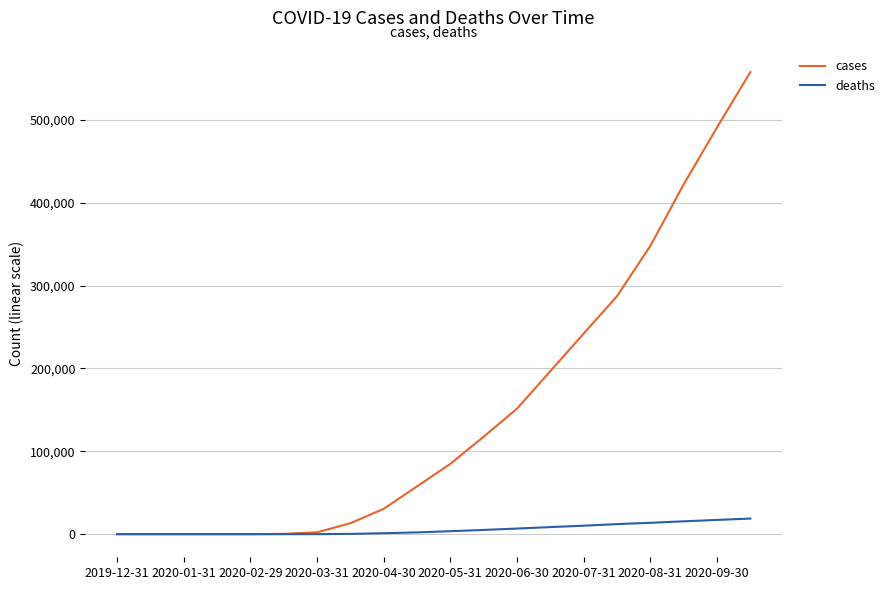

Does the chart display data point markers on the line(s)?

No